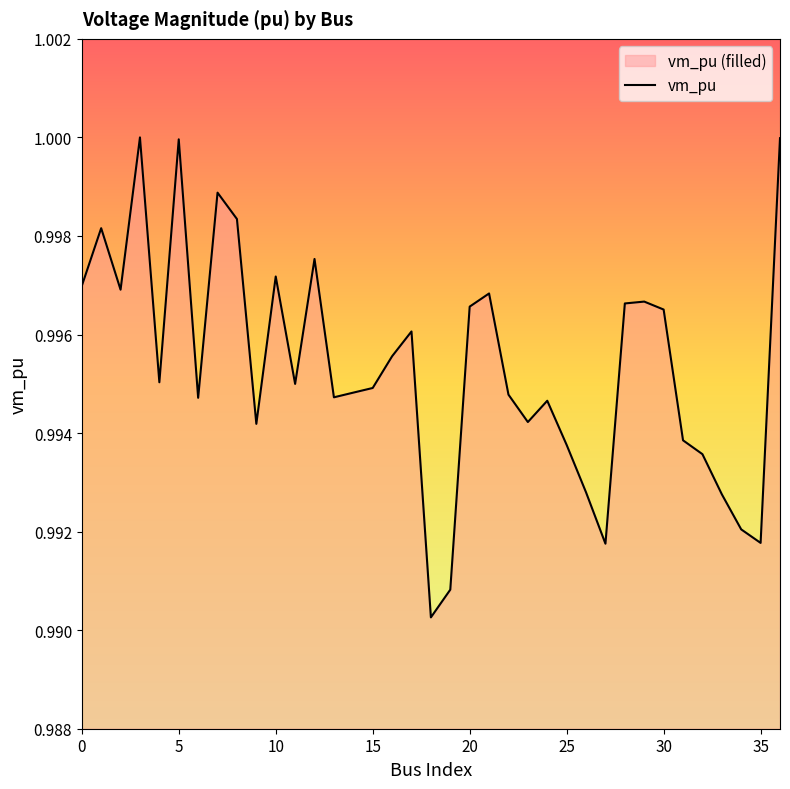

True or false: the data shows 0.4 at 30.

False